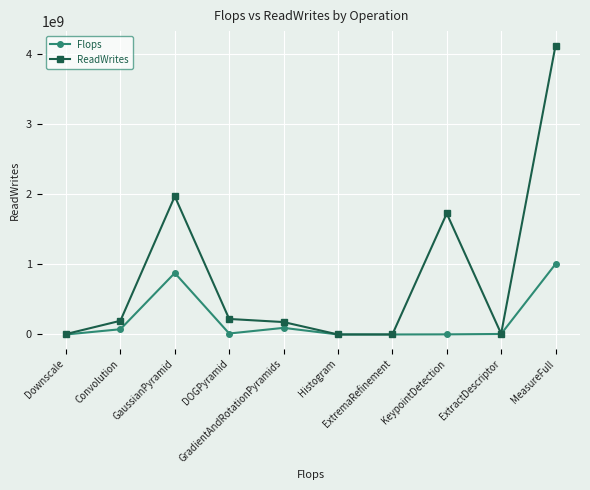

At which category is the sum across all series the highest?

MeasureFull